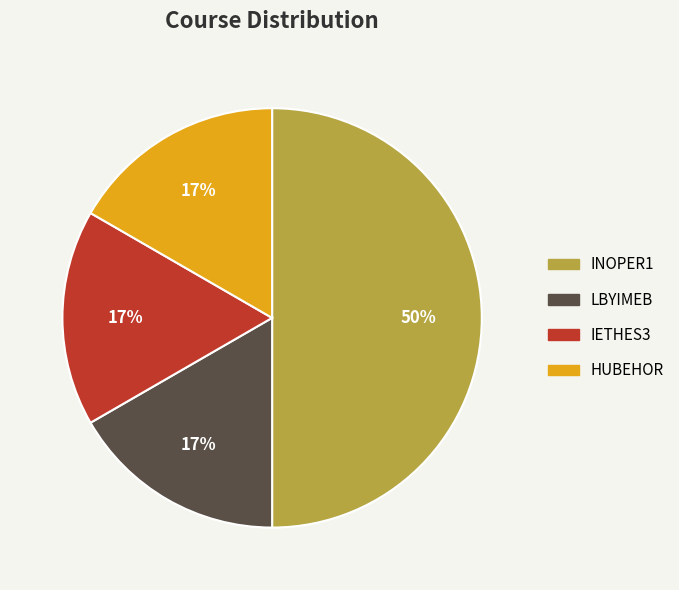

To the nearest percent, what percentage of the pie is HUBEHOR?

17%